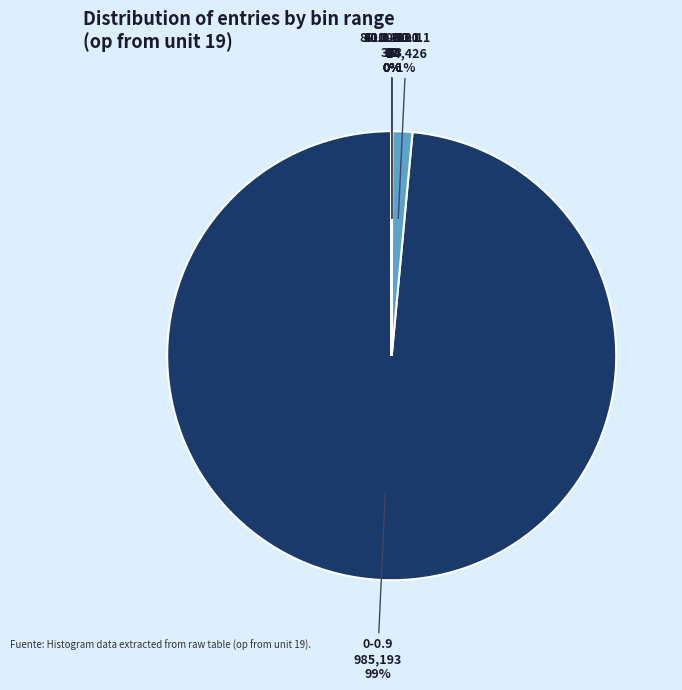

Is there a majority slice in this chart?

Yes